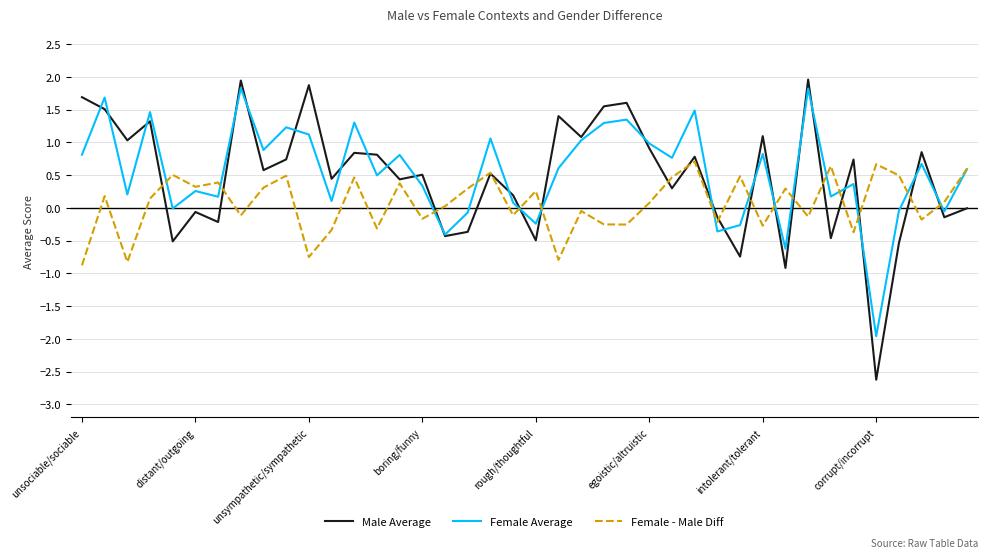

What is the greatest value displayed?

2.0